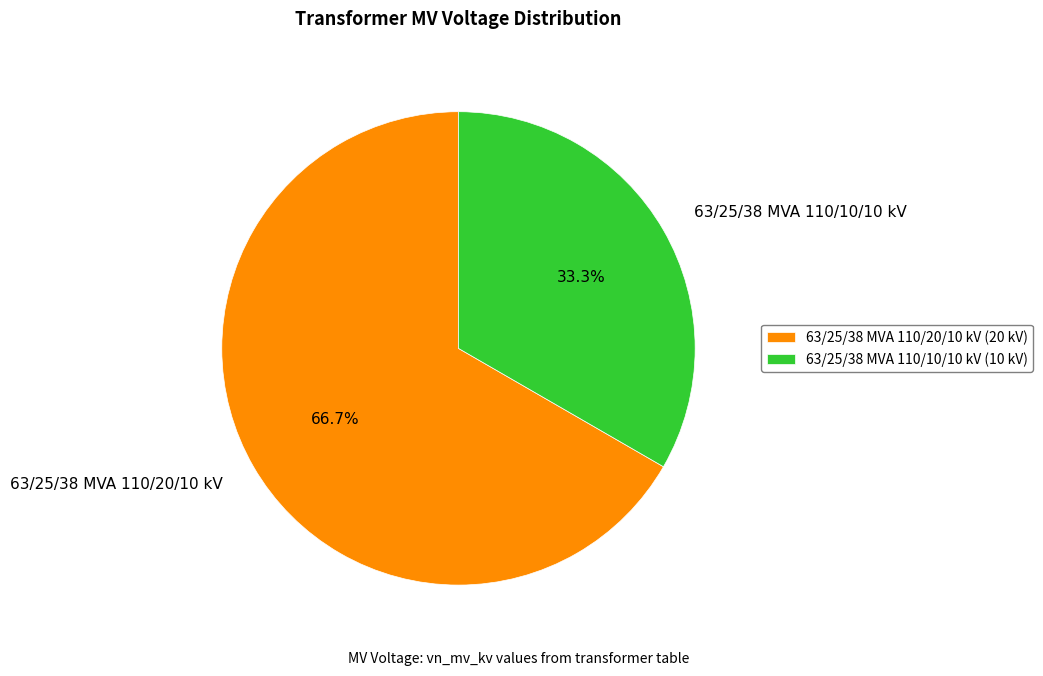

To the nearest percent, what is the difference between the largest and smallest slice percentages?

33%